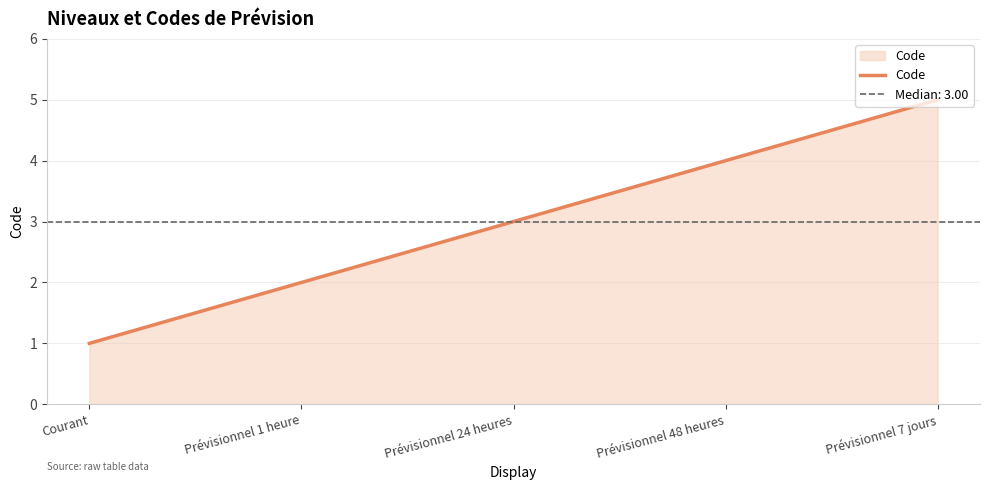

What is the difference between the values at Prévisionnel 24 heures and Courant?

2